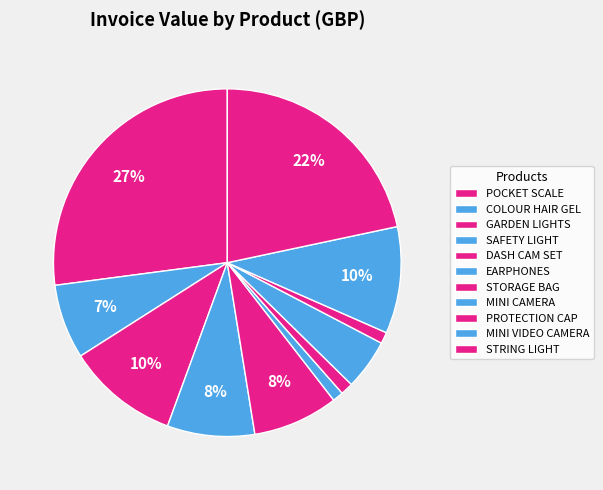

Count the number of slices in the pie.

11